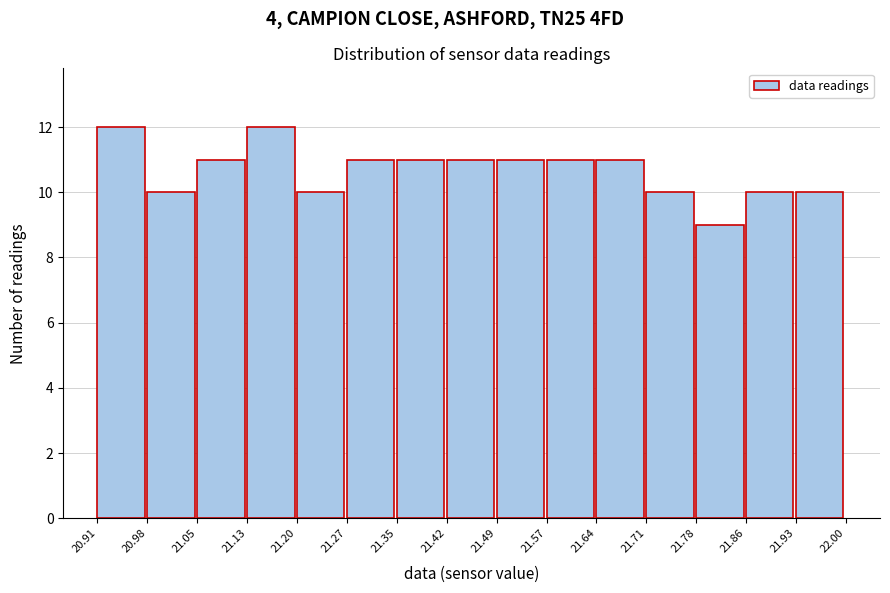

Reading left to right, list every bar in this chart as the range it spans on the x-axis followed by its height. The values are not printed on the chart, so give them approximately, as read against the axis.

20.91 to 20.98: 12
20.98 to 21.05: 10
21.05 to 21.13: 11
21.13 to 21.20: 12
21.20 to 21.27: 10
21.27 to 21.35: 11
21.35 to 21.42: 11
21.42 to 21.49: 11
21.49 to 21.57: 11
21.57 to 21.64: 11
21.64 to 21.71: 11
21.71 to 21.78: 10
21.78 to 21.86: 9
21.86 to 21.93: 10
21.93 to 22.00: 10